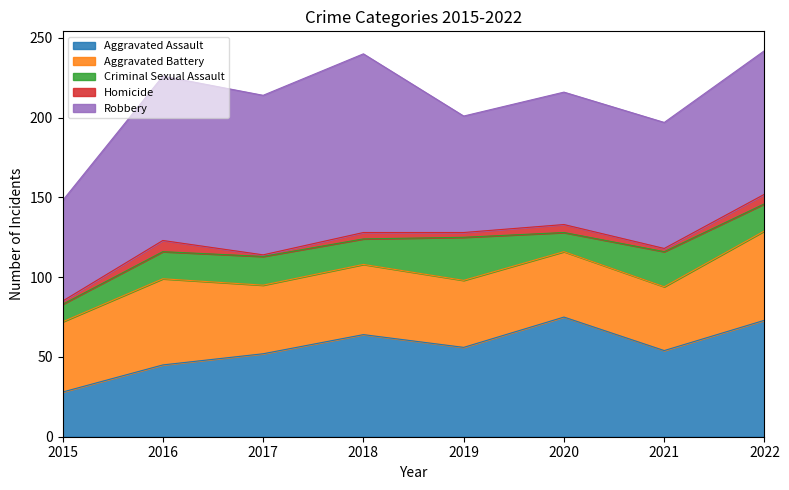

At which label does Aggravated Assault first exceed 56?

2018